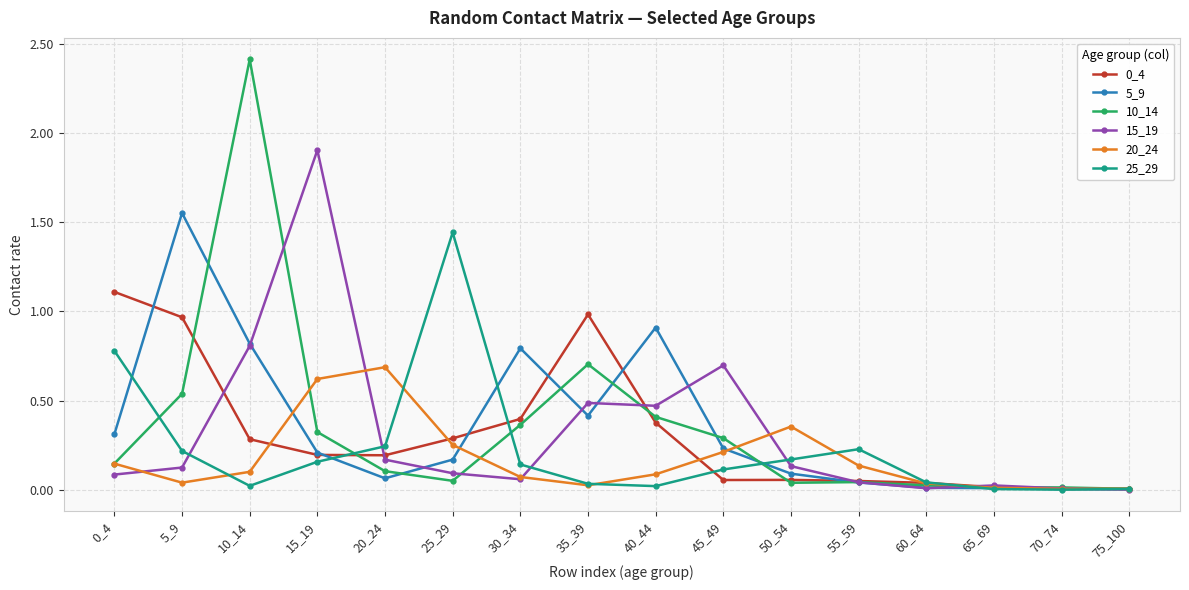

Is it true that 15_19 equals 0.1 at 5_9?

True